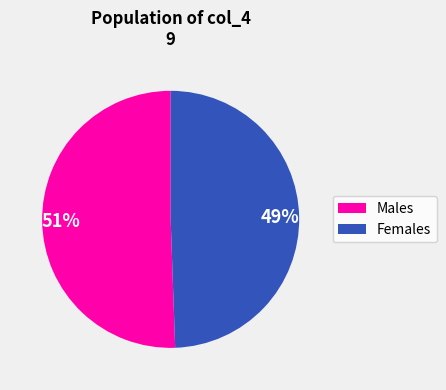

Which has a higher value, Females or Males?

Males